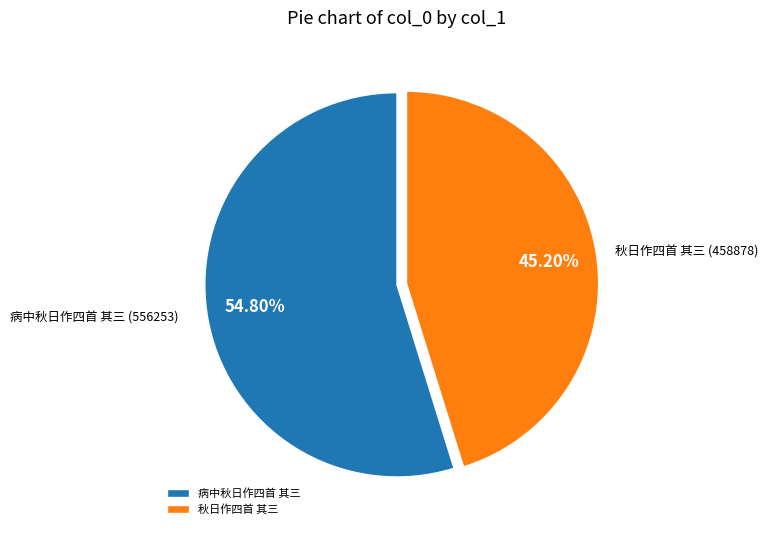

What percentage do 秋日作四首 其三 and 病中秋日作四首 其三 together represent?

100.0%